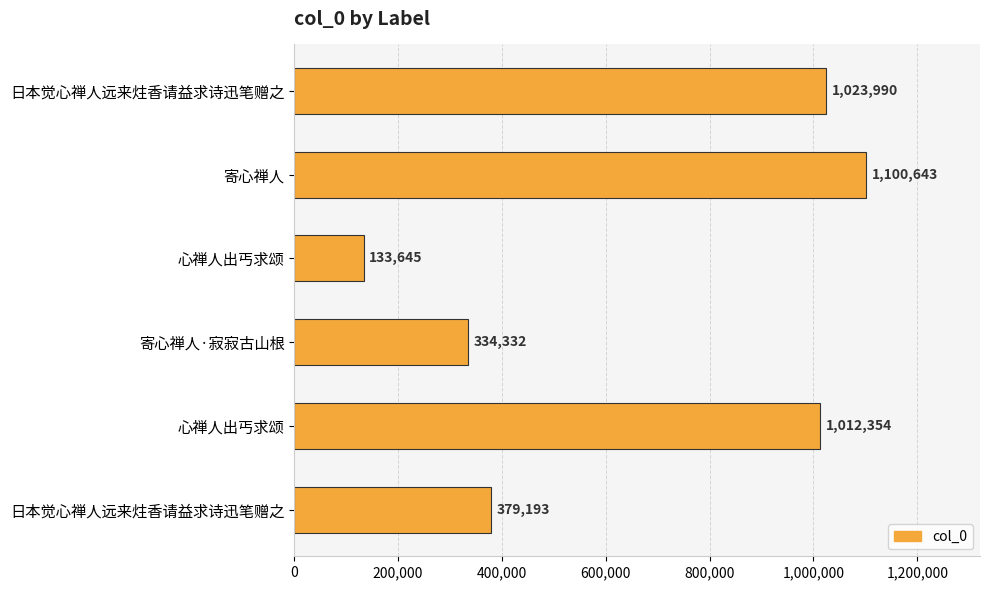

Count the number of categories in the chart.

6